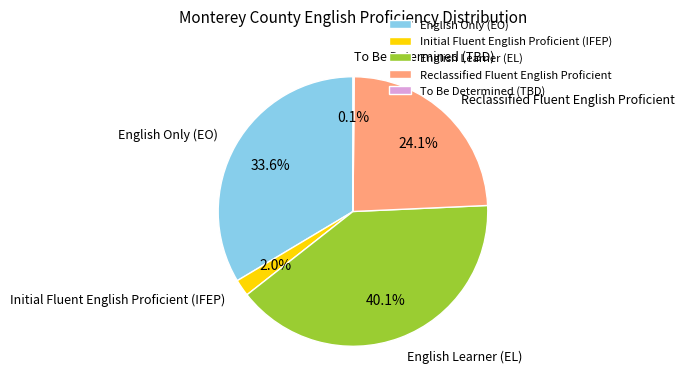

Combined, do English Only (EO) and English Learner (EL) account for over 50%?

Yes